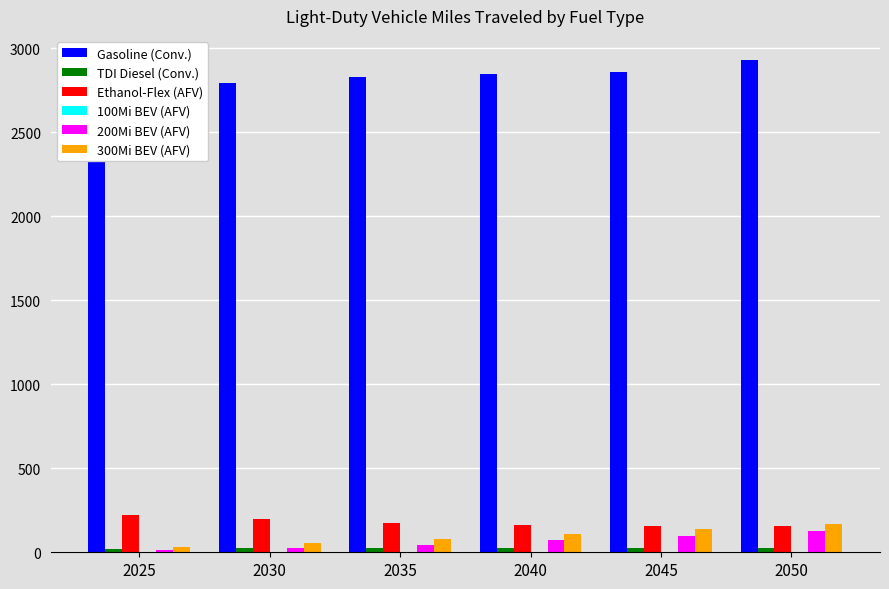

At which category is the sum across all series the highest?

2050